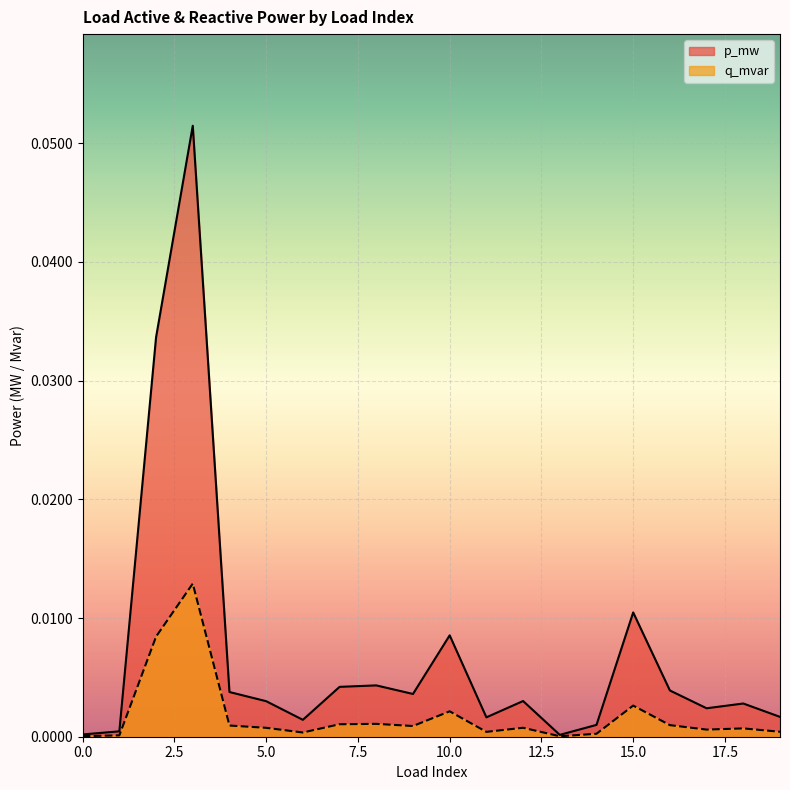

Rank the series by their average value, from lowest to highest.

q_mvar, p_mw